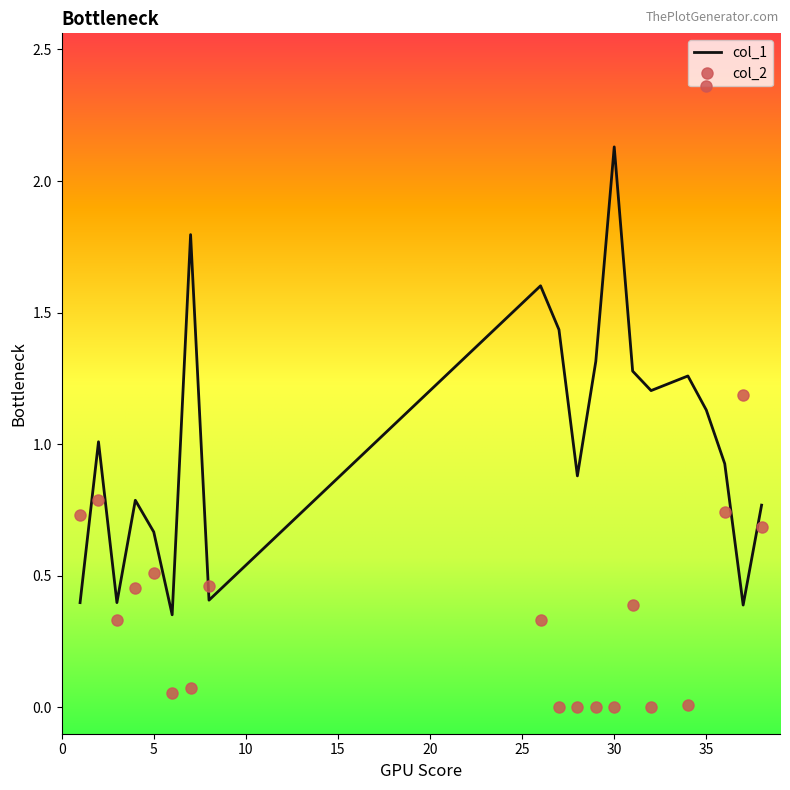

Which series has the widest spread of values?

col_2